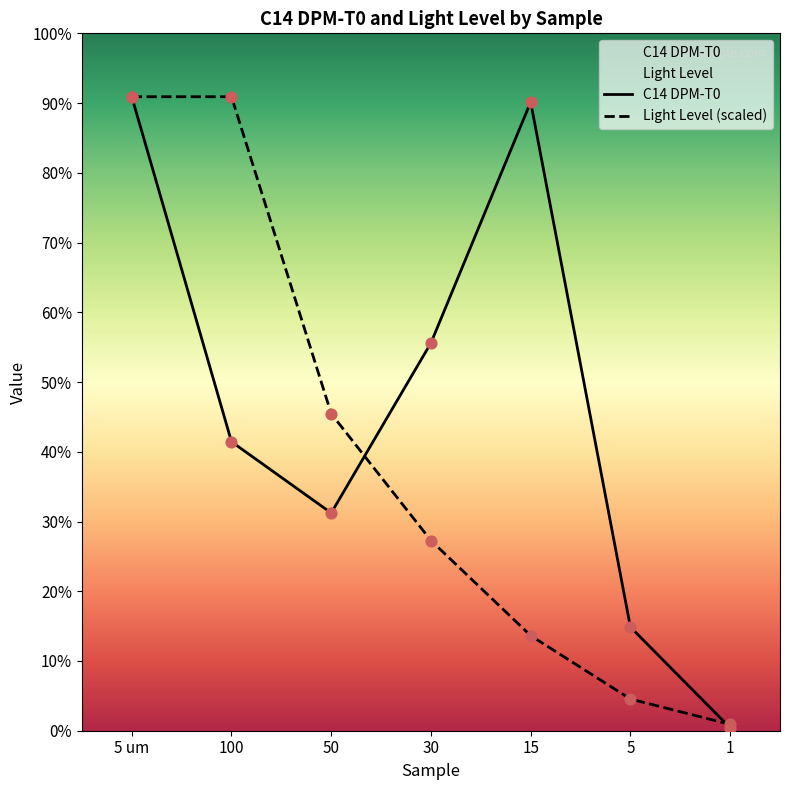

Which series has the largest total across all categories?

C14 DPM-T0